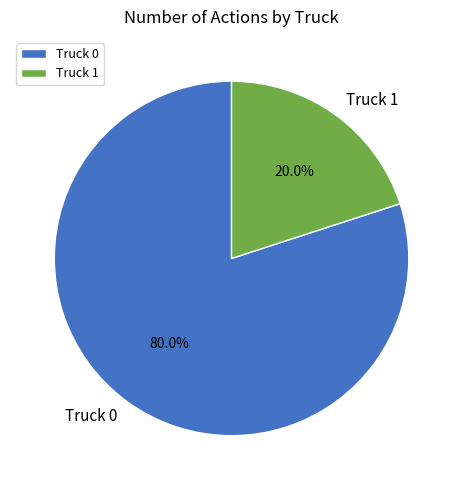

Which slice represents more than half of the pie?

Truck 0